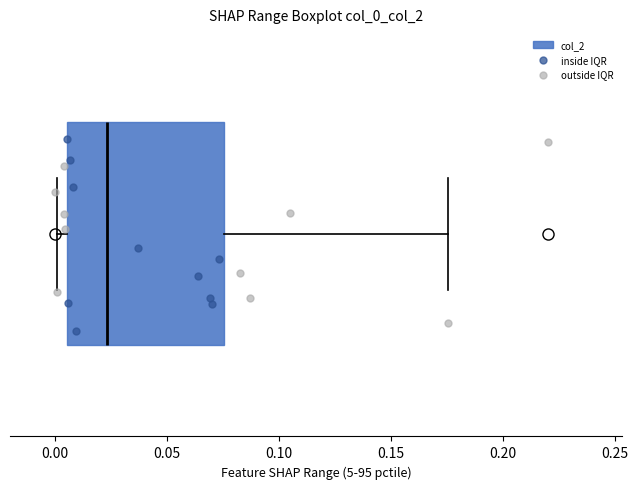

Read this box plot against the x-axis: the position of the median line, the range covered by the box, and the ends of both whiskers. The values are not printed on the chart, so give them approximately, as read against the axis.

median 0.025, box 0.005 to 0.075, whiskers 0.000 to 0.175